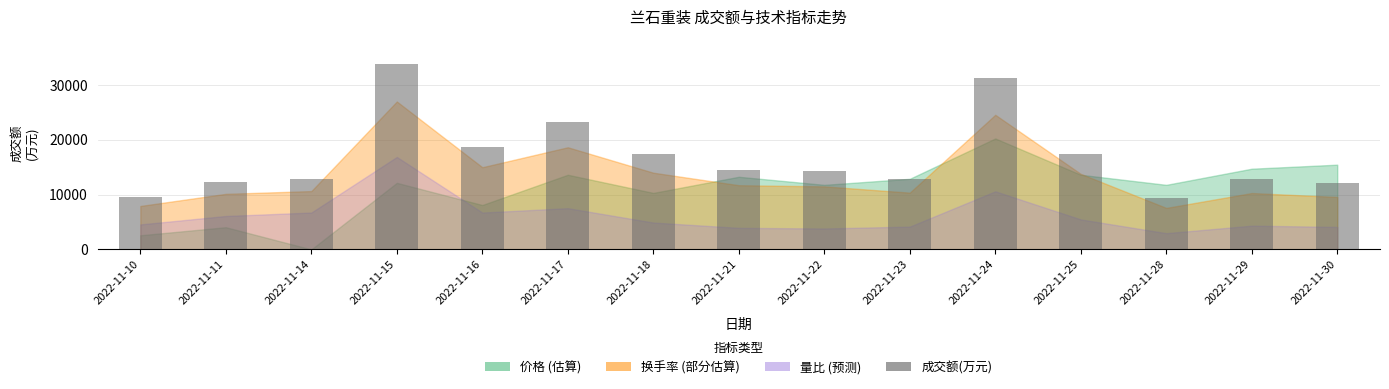

Are the bars grouped side by side (vs. stacked)?

No